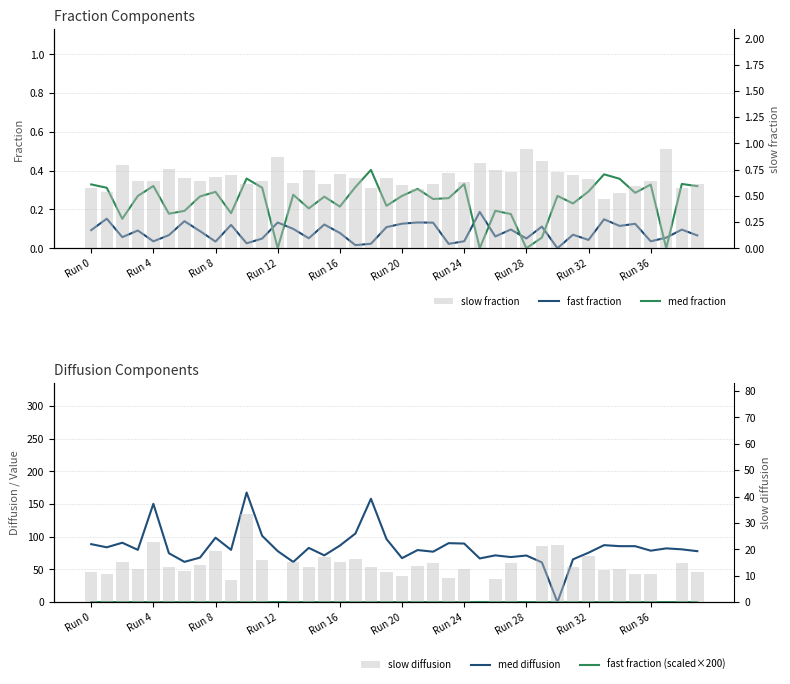

What is the difference between the highest and lowest values at 33?

86.9